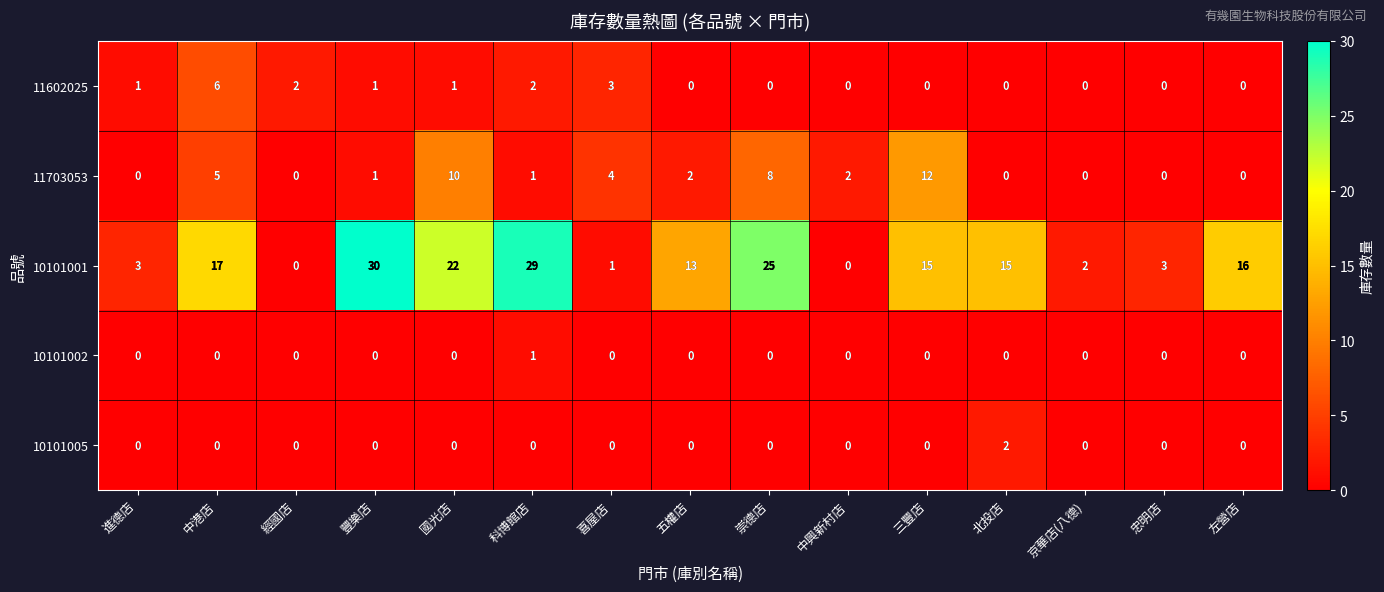

What is the greatest value displayed?

30